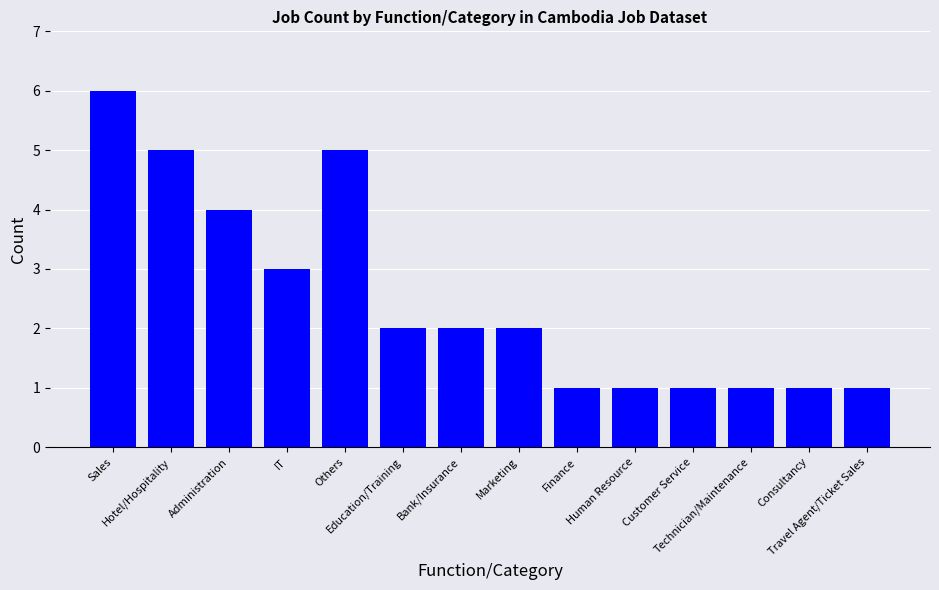

Reading left to right, extract all data points from this chart.

Sales=6	Hotel/Hospitality=5	Administration=4	IT=3	Others=5	Education/Training=2	Bank/Insurance=2	Marketing=2	Finance=1	Human Resource=1	Customer Service=1	Technician/Maintenance=1	Consultancy=1	Travel Agent/Ticket Sales=1